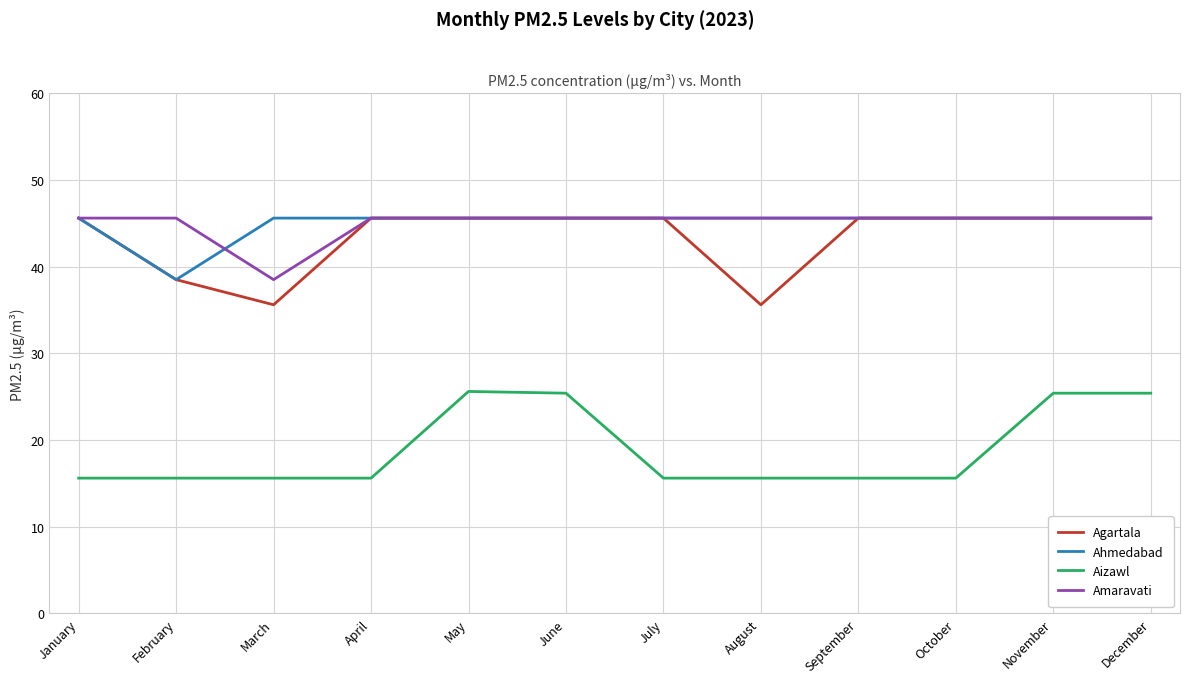

What is the greatest value displayed?

45.6